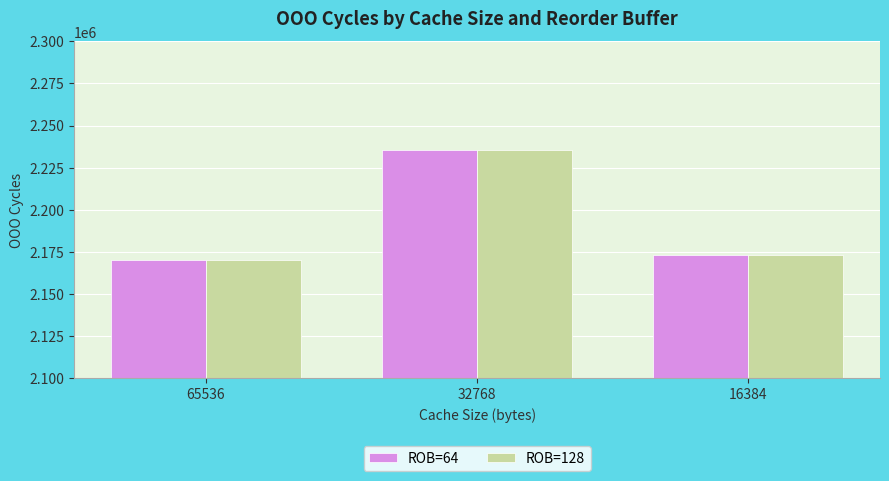

Does the chart contain stacked bars?

No